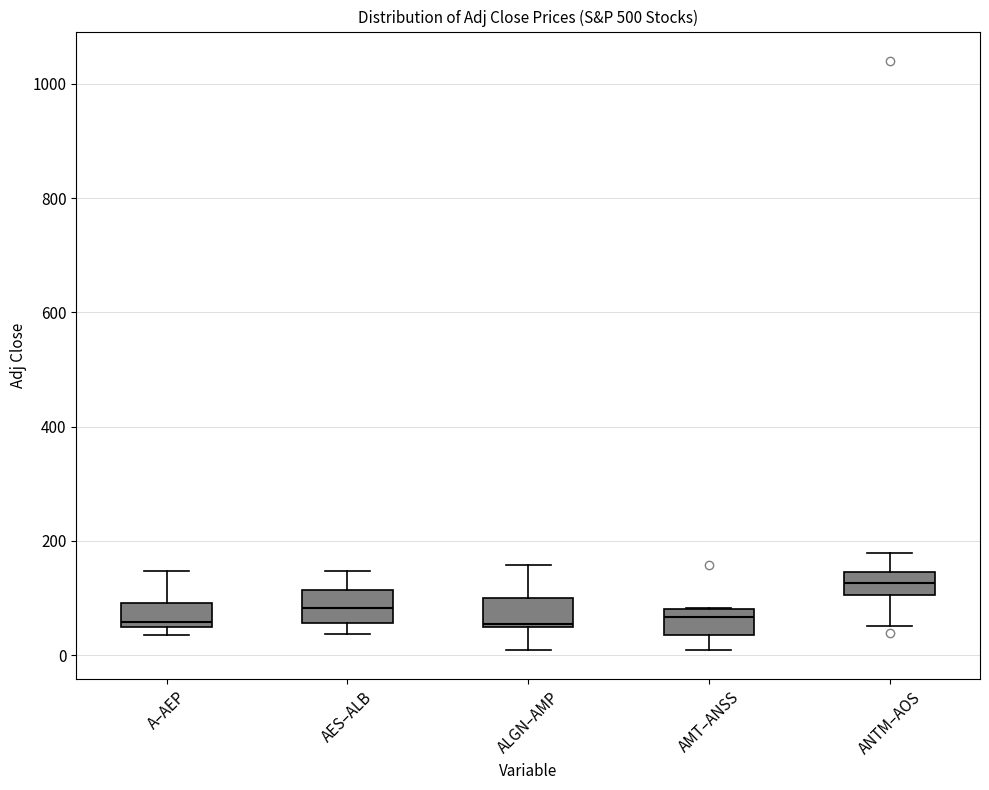

Reading left to right, read every box against the y-axis: the position of its median line, the range the box covers, and the ends of its whiskers. The values are not printed on the chart, so give them approximately, as read against the axis.

A–AEP: median 60, box 40 to 100, whiskers 40 (just below the box's lower edge) to 140
AES–ALB: median 80, box 60 to 120, whiskers 40 to 140
ALGN–AMP: median 60, box 40 to 100, whiskers 0 to 160
AMT–ANSS: median 60, box 40 to 80, whiskers 0 to 80
ANTM–AOS: median 120, box 100 to 140, whiskers 60 to 180